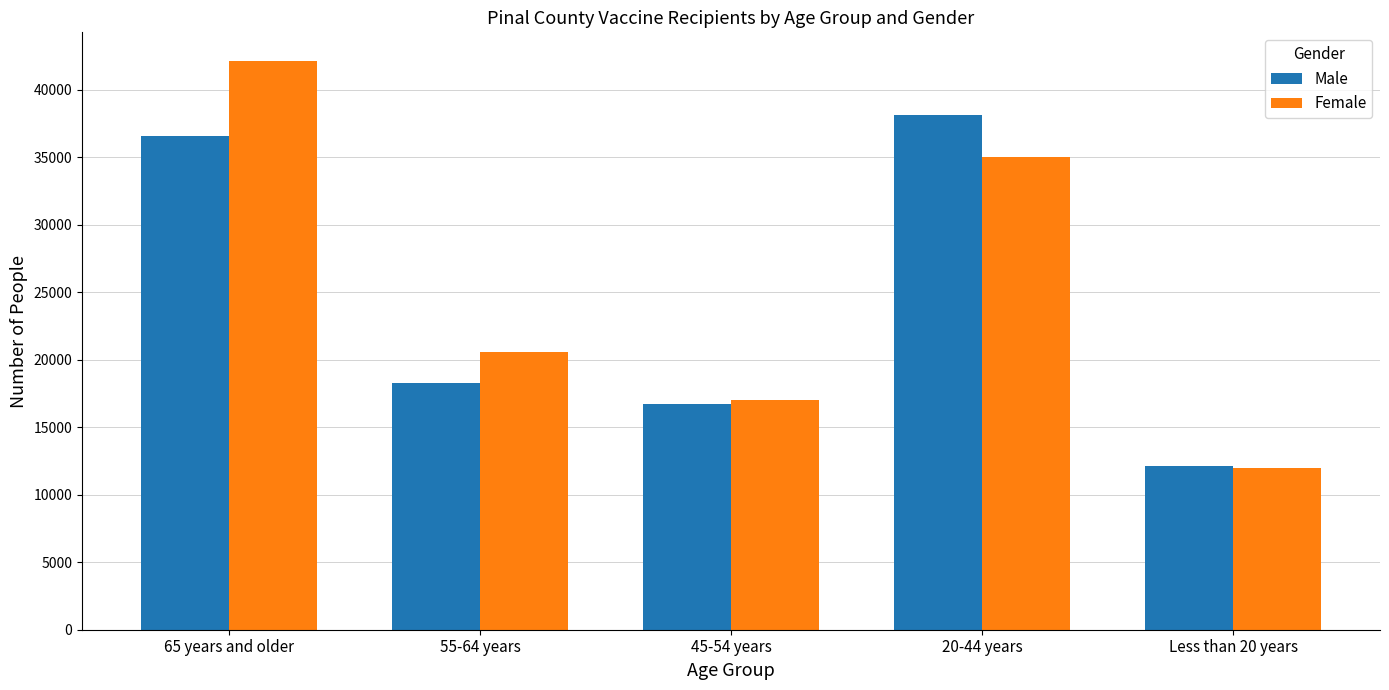

How many bars are there in total?

10